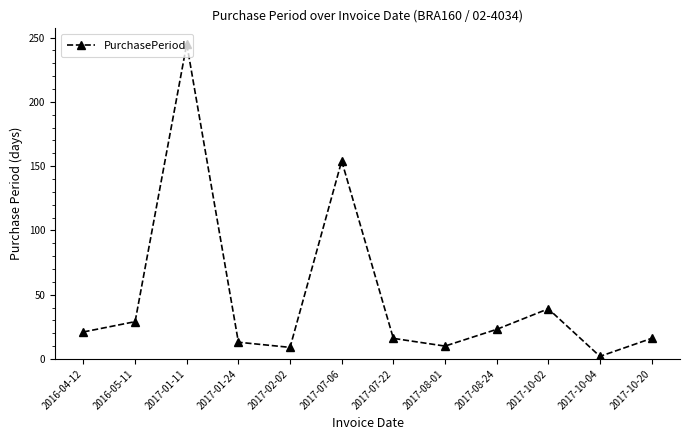

True or false: there are more than 2 points higher than both neighbors.

True